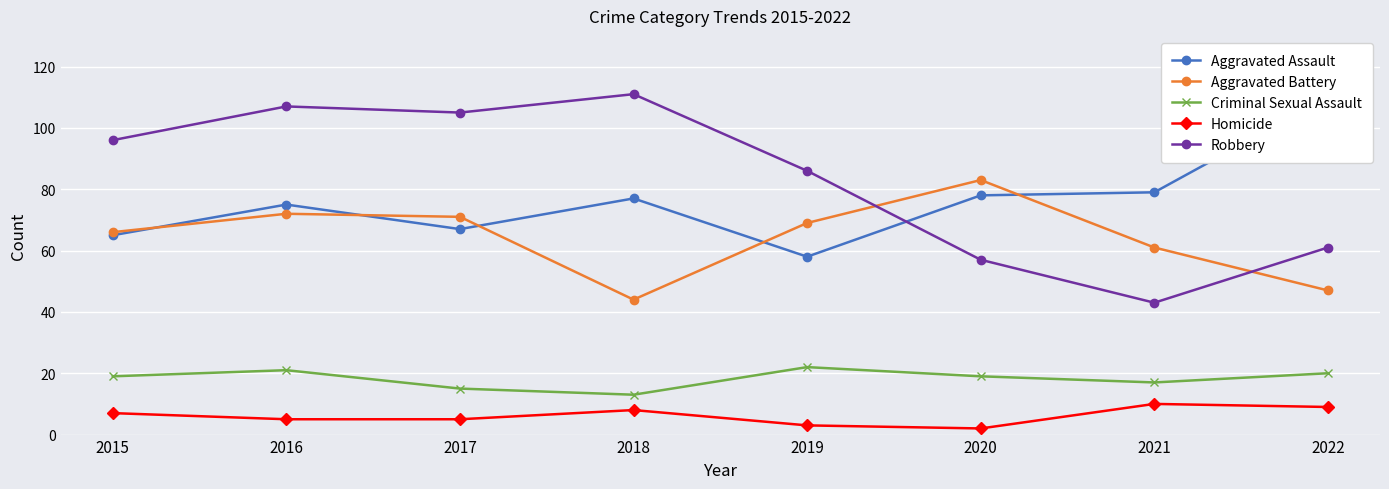

At 2016, list the series in order from largest to smallest.

Robbery, Aggravated Assault, Aggravated Battery, Criminal Sexual Assault, Homicide